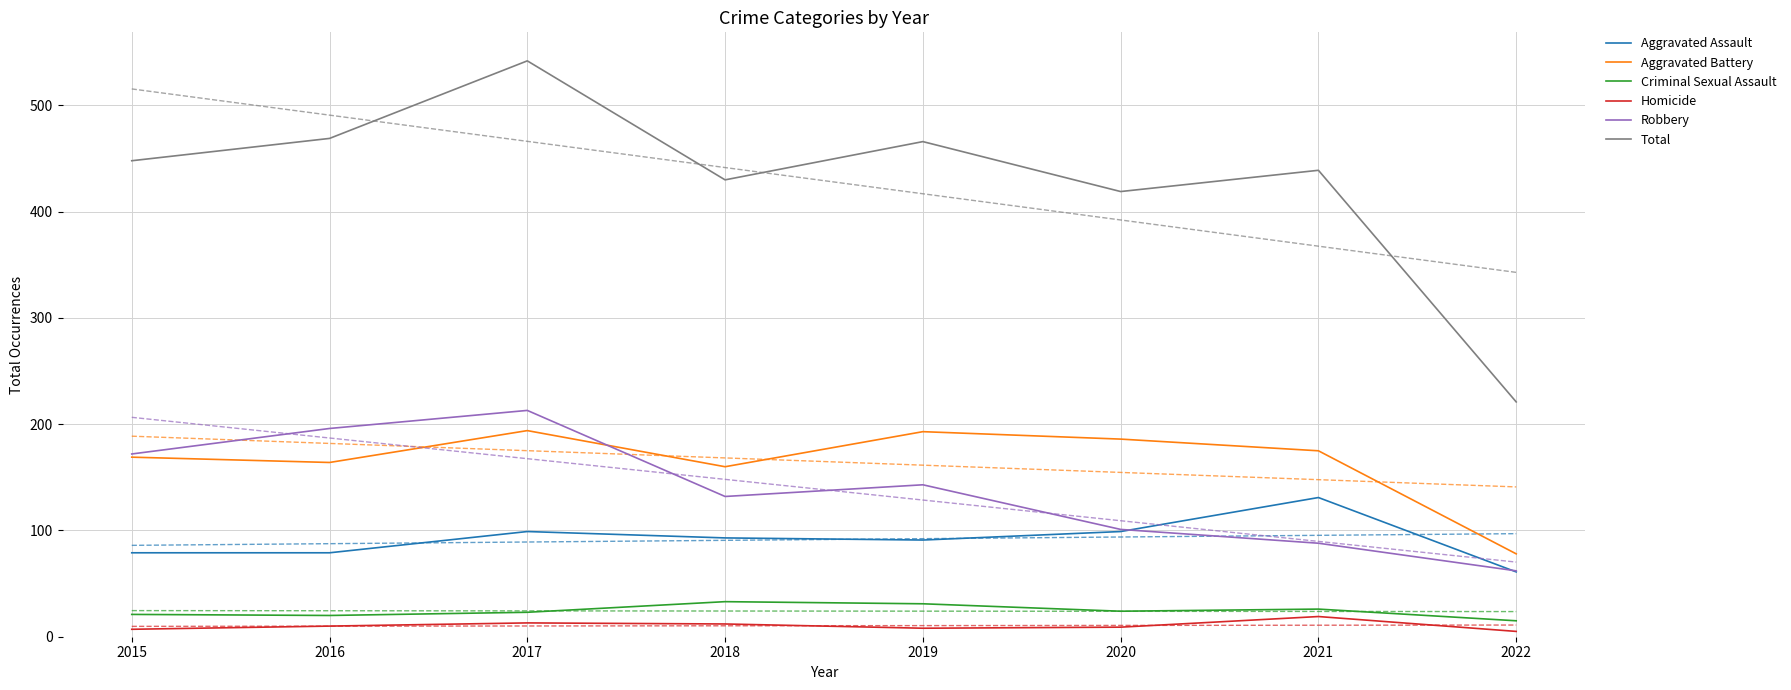

True or false: Criminal Sexual Assault and Homicide cross at least once.

False